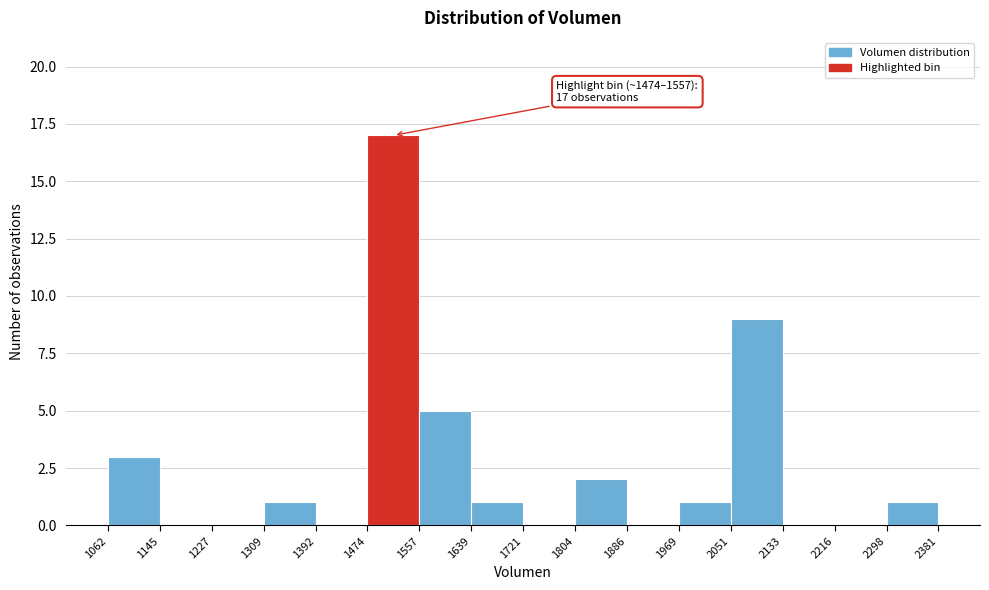

Which range on the x-axis has the tallest bar?

1474 to 1557